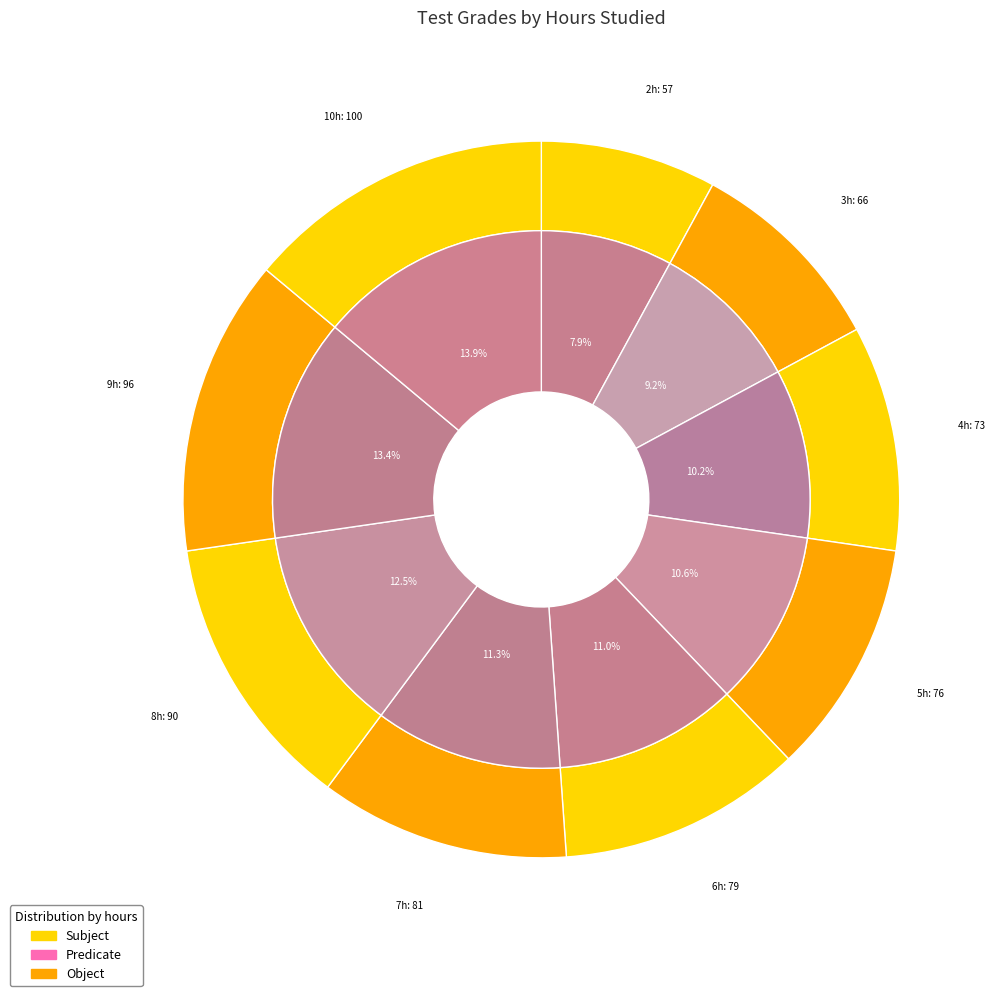

Which slice is the largest?

10